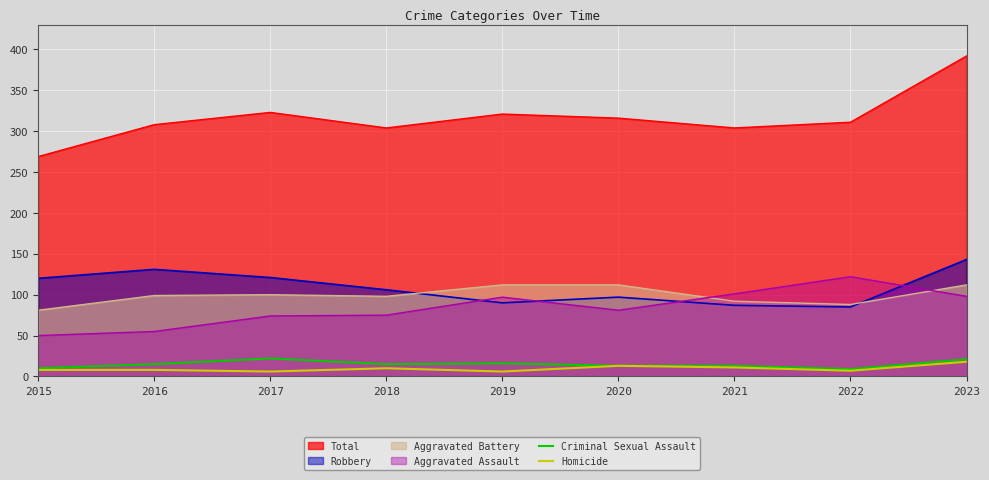

What is the total value across all series at 2016?

23